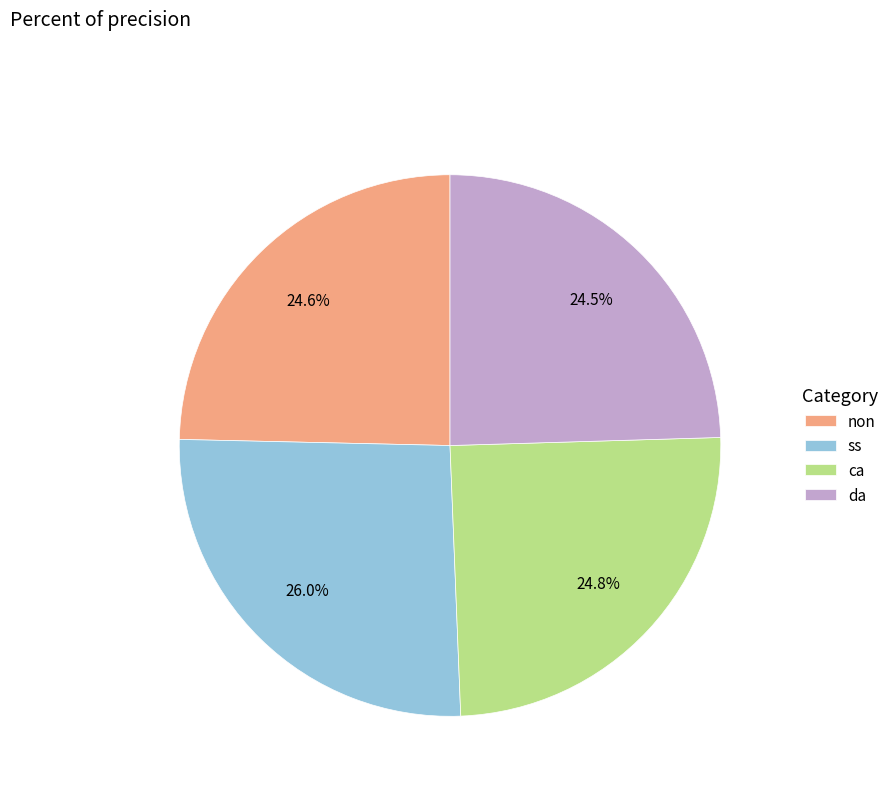

Which category has the biggest portion of the pie?

ss